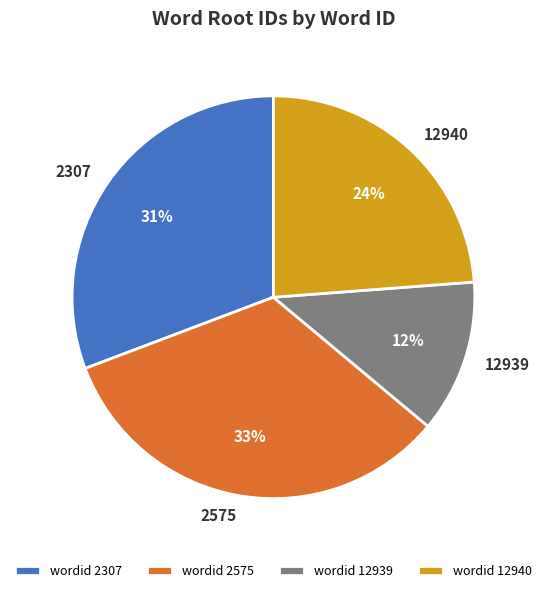

Combined, do 2575 and 12940 account for over 50%?

Yes